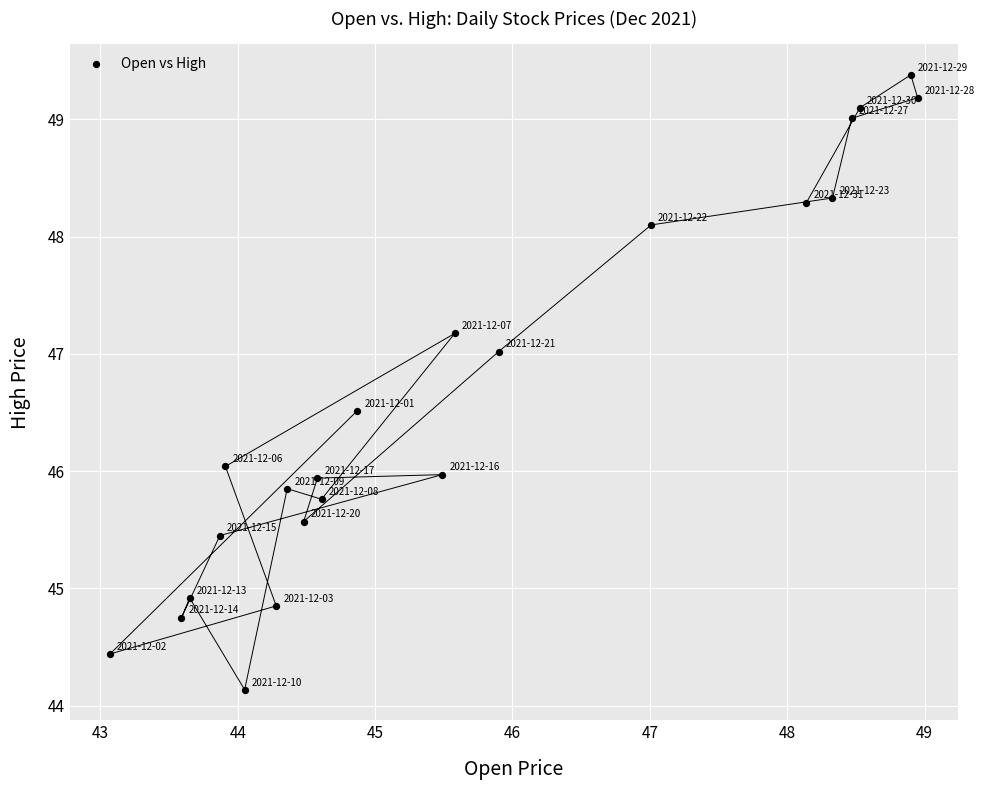

What is the range of Y values (max minus min)?

5.2